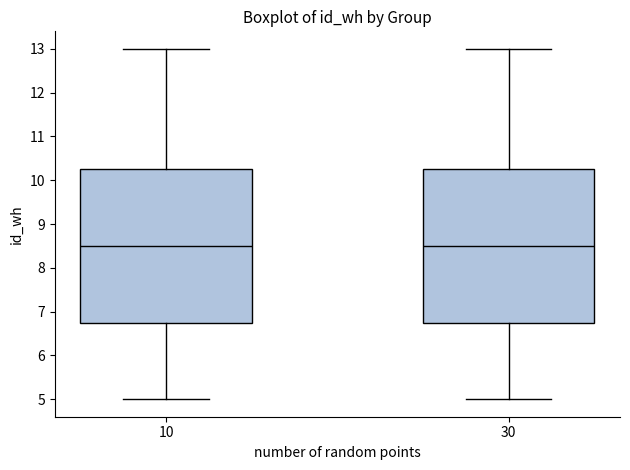

Reading left to right, transcribe this box plot: for each box, give where its median line is, the range the box spans, and where its two whiskers end, as read against the y-axis. The values are not printed on the chart, so give them approximately, as read against the axis.

10: median 8.5, box 6.8 to 10.3, whiskers 5.0 to 13.0
30: median 8.5, box 6.8 to 10.3, whiskers 5.0 to 13.0